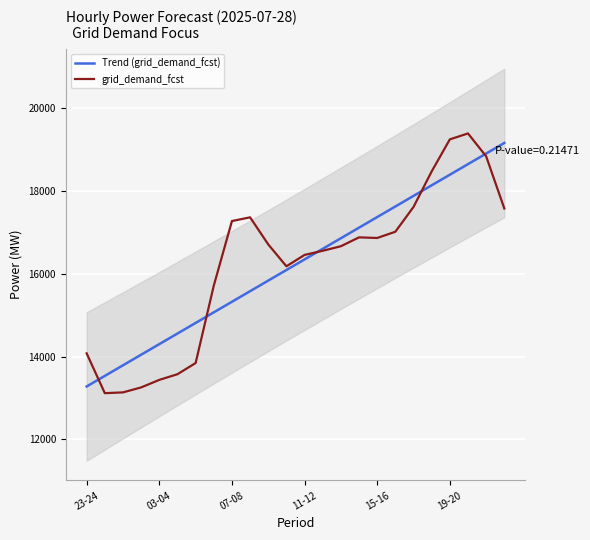

What is the label of the 3rd point from the right?

21